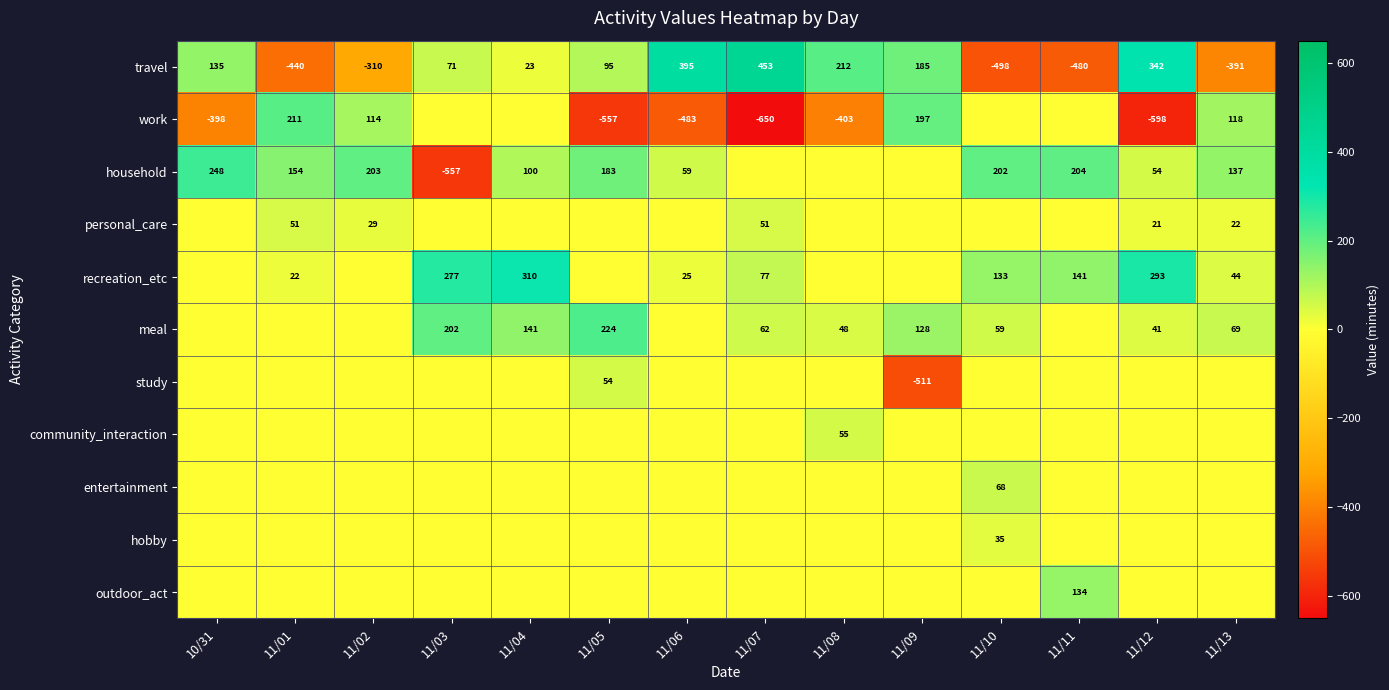

The household series shows 23 at 11/06. True or false?

False